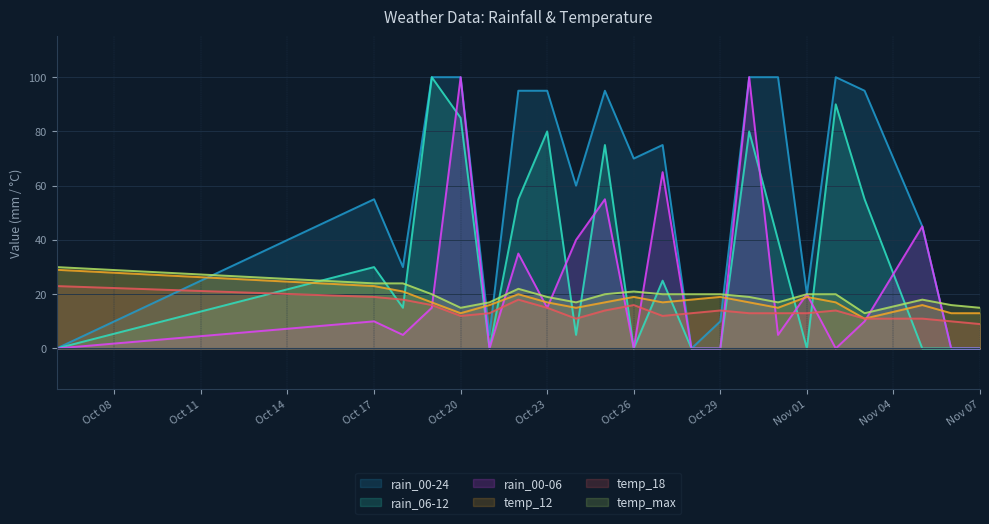

Does the chart display data point markers on the line(s)?

No